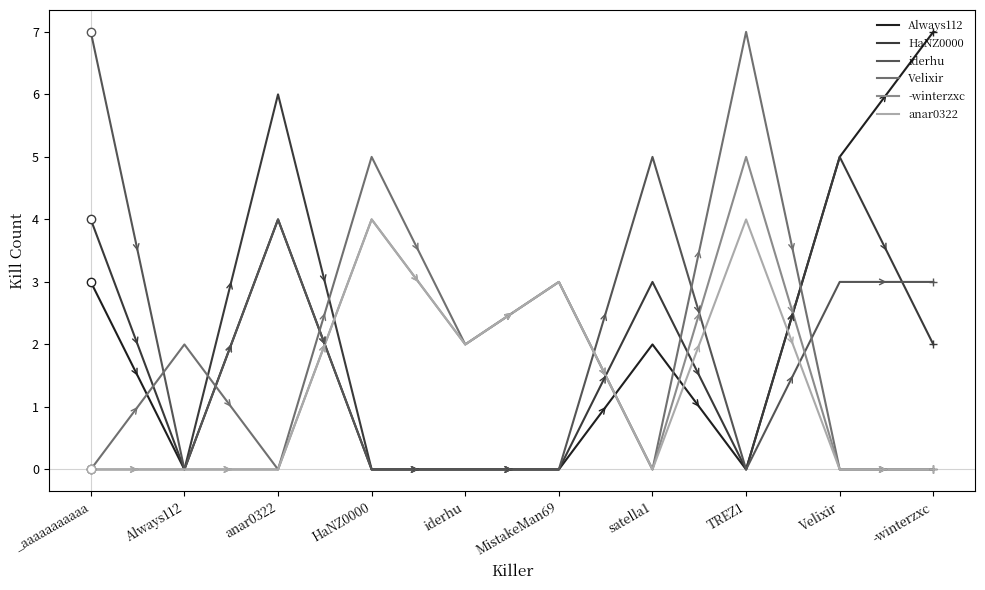

Reading left to right, list all the values displayed in this chart.

Always112: _aaaaaaaaaaa=3	Always112=0	anar0322=4	HaNZ0000=0	iderhu=0	MistakeMan69=0	satella1=2	TREZ1=0	Velixir=5	-winterzxc=7
HaNZ0000: _aaaaaaaaaaa=4	Always112=0	anar0322=6	HaNZ0000=0	iderhu=0	MistakeMan69=0	satella1=3	TREZ1=0	Velixir=5	-winterzxc=2
iderhu: _aaaaaaaaaaa=7	Always112=0	anar0322=4	HaNZ0000=0	iderhu=0	MistakeMan69=0	satella1=5	TREZ1=0	Velixir=3	-winterzxc=3
Velixir: _aaaaaaaaaaa=0	Always112=2	anar0322=0	HaNZ0000=5	iderhu=2	MistakeMan69=3	satella1=0	TREZ1=7	Velixir=0	-winterzxc=0
-winterzxc: _aaaaaaaaaaa=0	Always112=0	anar0322=0	HaNZ0000=4	iderhu=2	MistakeMan69=3	satella1=0	TREZ1=5	Velixir=0	-winterzxc=0
anar0322: _aaaaaaaaaaa=0	Always112=0	anar0322=0	HaNZ0000=4	iderhu=2	MistakeMan69=3	satella1=0	TREZ1=4	Velixir=0	-winterzxc=0